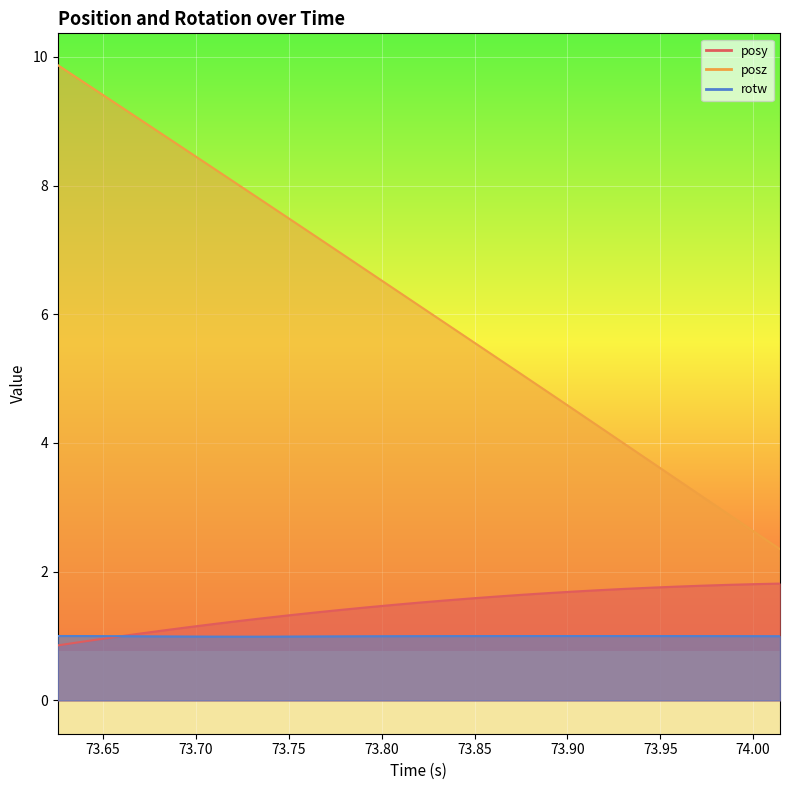

What is the sum of all rotw values?

28.9